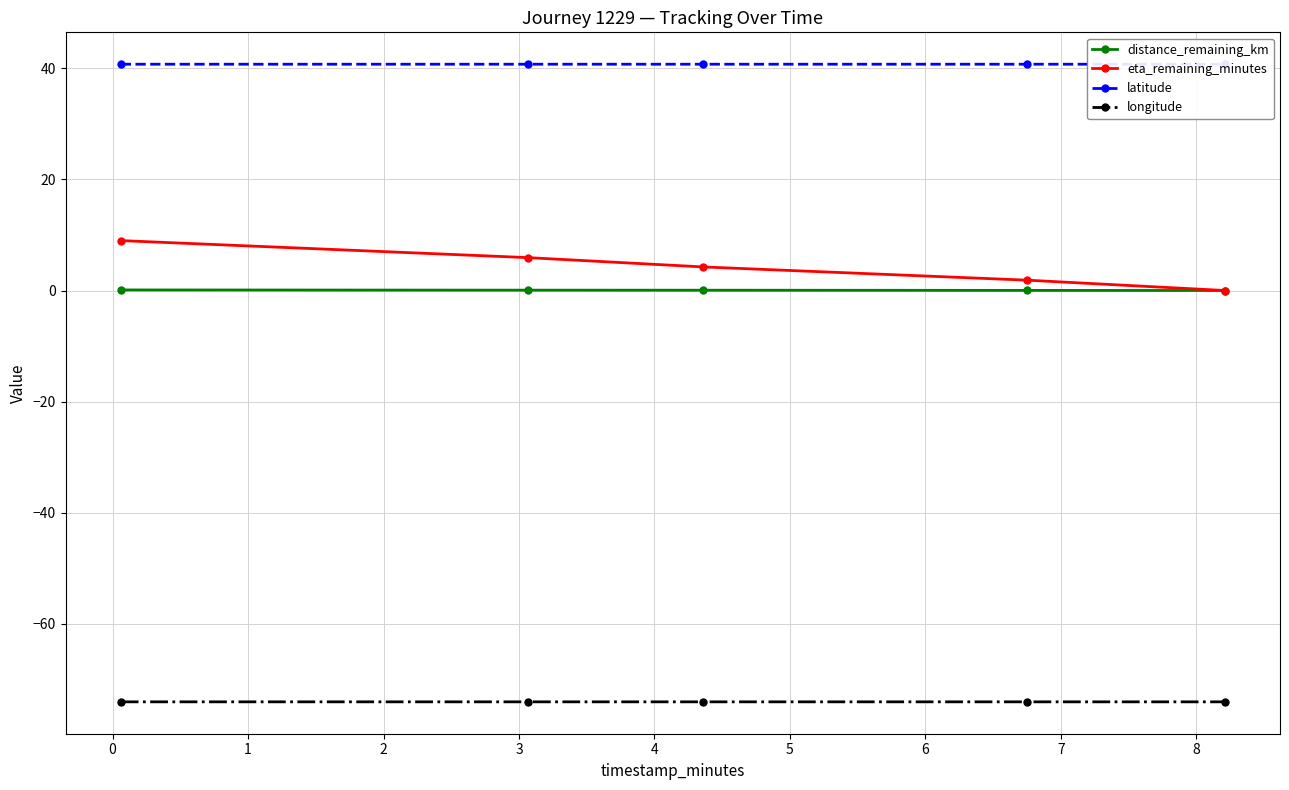

True or false: eta_remaining_minutes and longitude cross at least once.

False